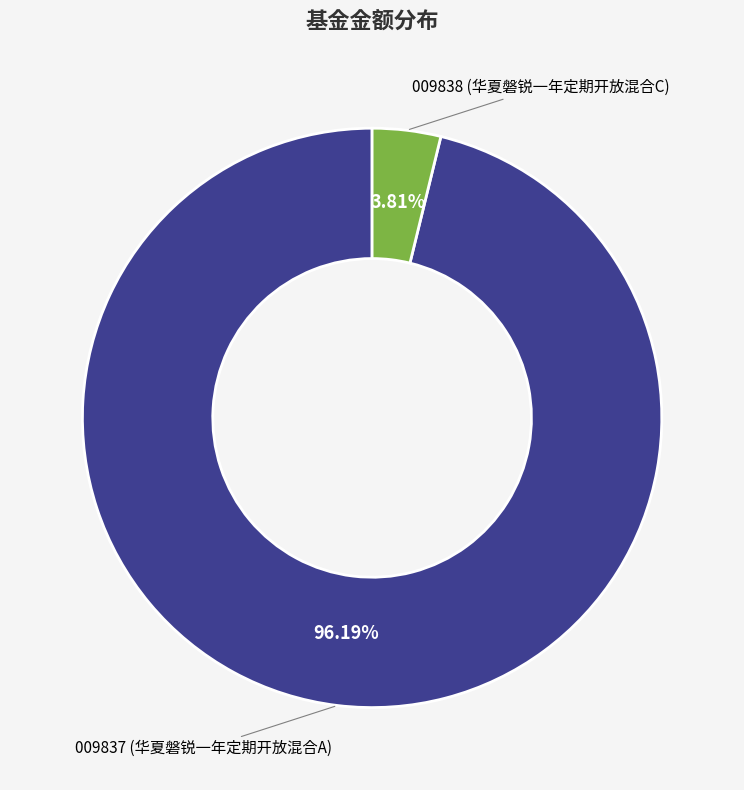

Is there a majority slice in this chart?

Yes